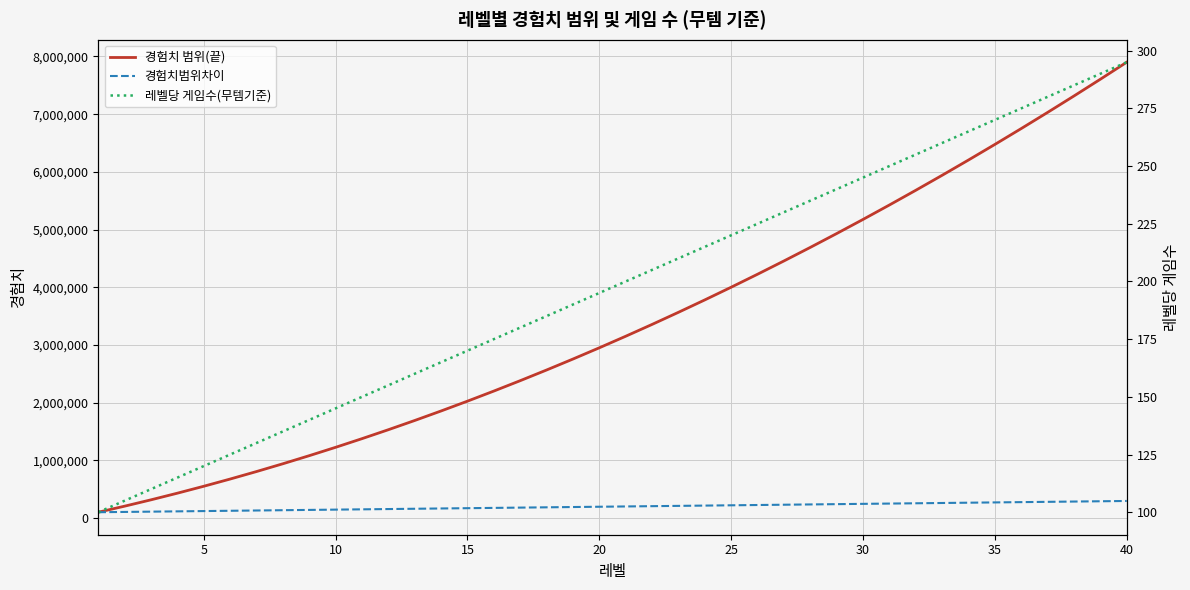

True or false: 경험치 범위(끝) has more than 1 interior local peaks.

False